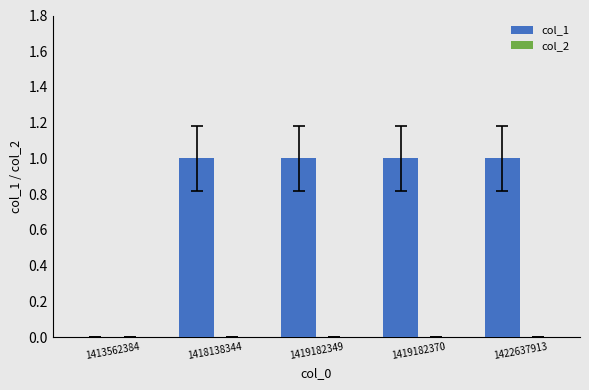

Reading left to right, what are all the values shown in this chart?

1413562384=0	1418138344=1	1419182349=1	1419182370=1	1422637913=1